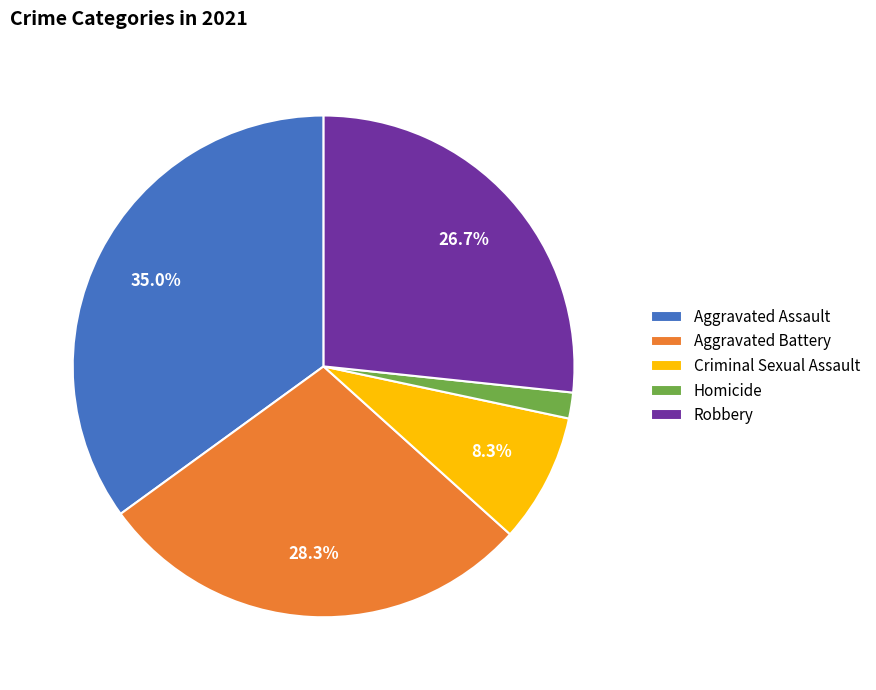

Combined, what portion of the pie is Aggravated Battery and Aggravated Assault?

63.3%